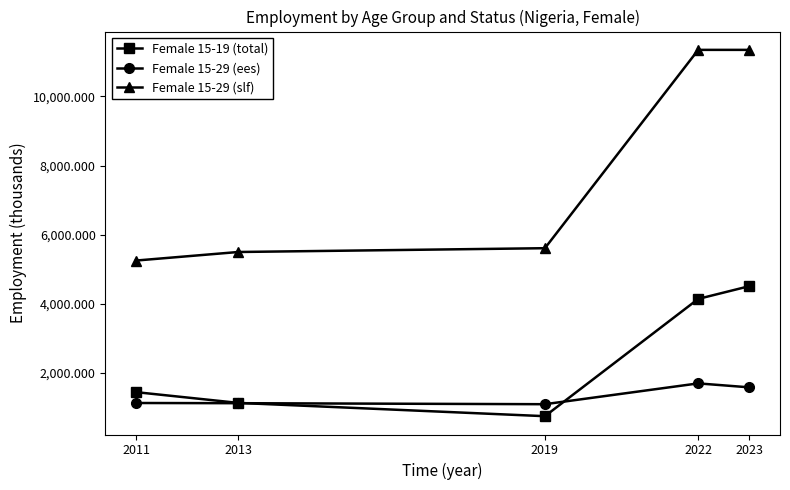

True or false: Female 15-19 (total) and Female 15-29 (slf) cross at least once.

False